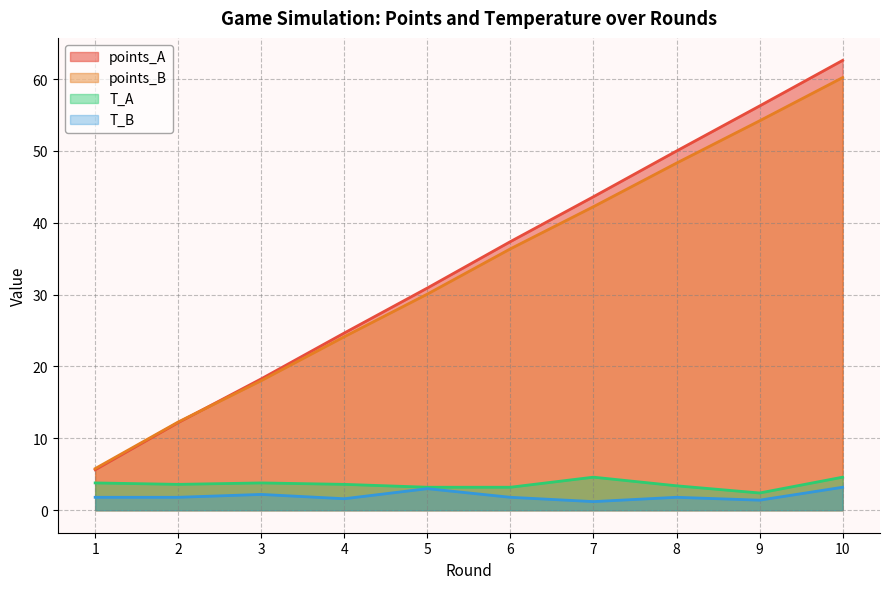

True or false: points_A and T_A cross at least once.

False